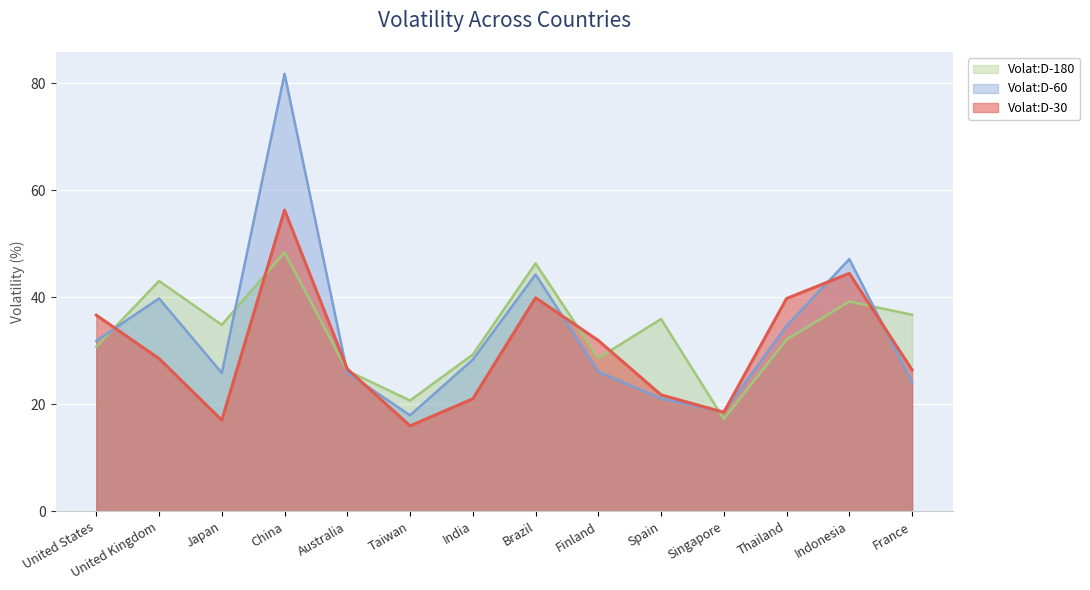

Which category has the lowest value in the Volat:D-30 series?

Taiwan